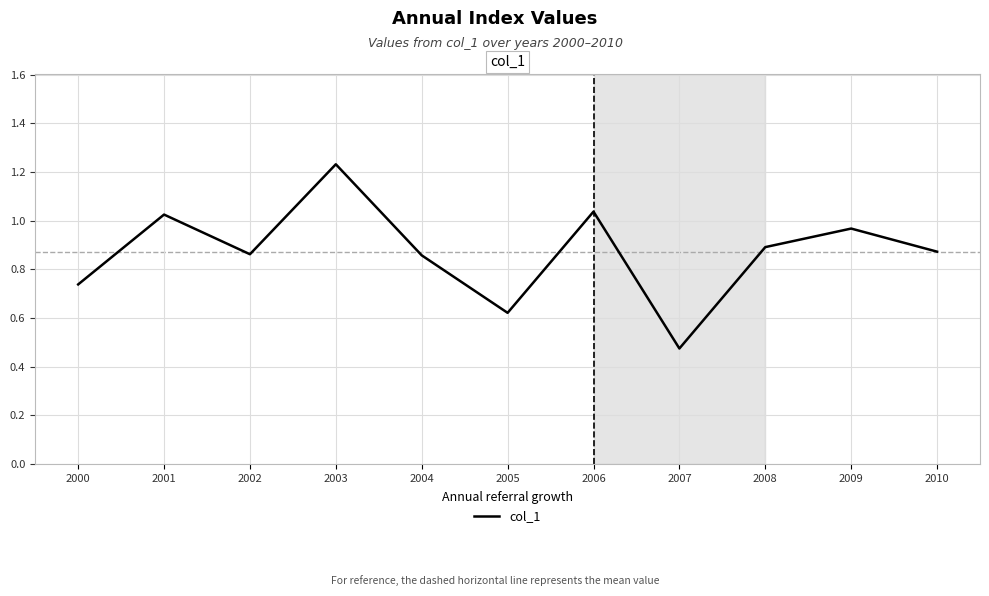

The value at 2002 is 1.5. True or false?

False